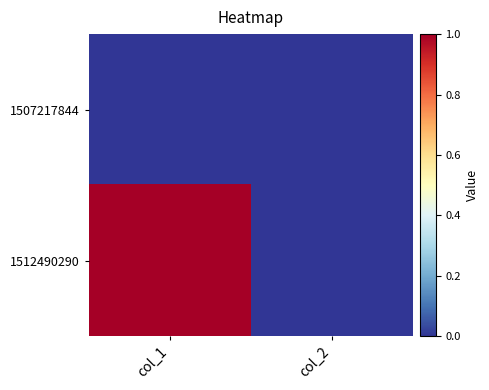

Which series has the widest spread of values?

1512490290